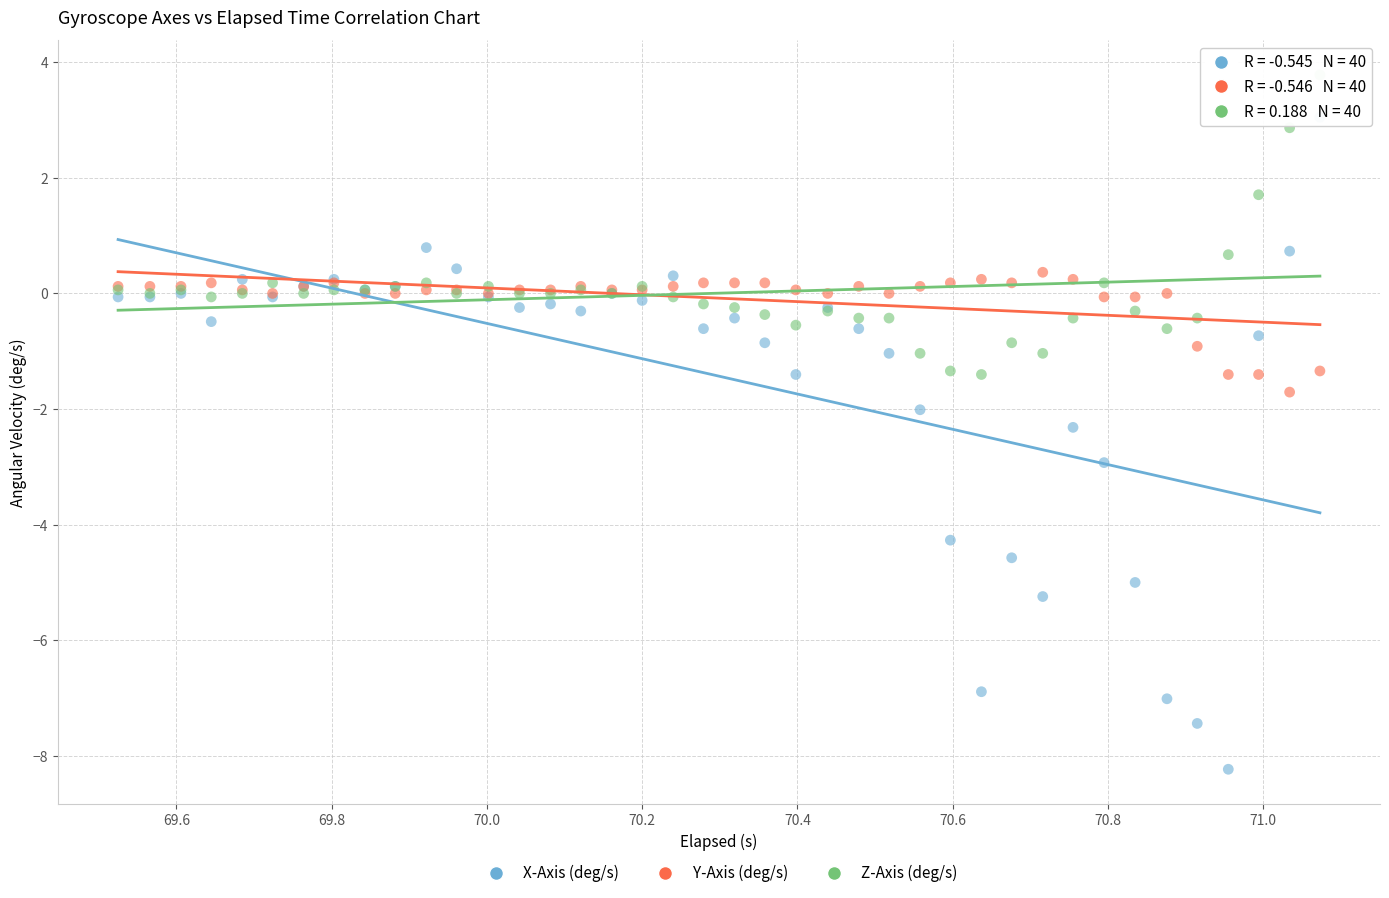

Which series contains the lowest Y value?

X-Axis (deg/s)